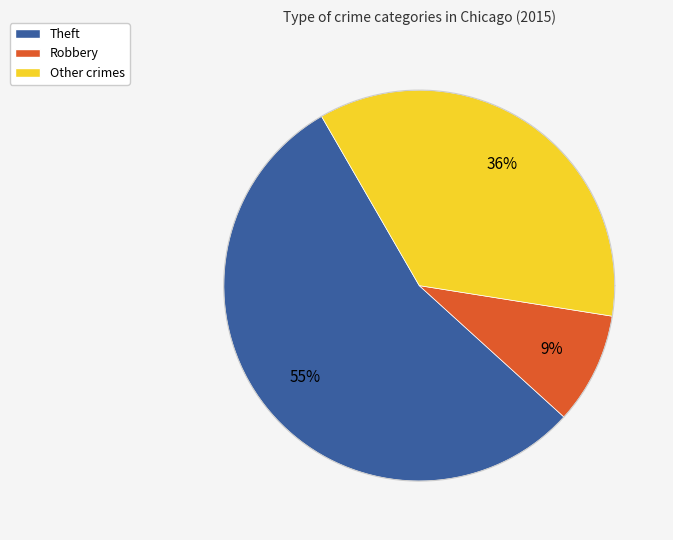

Which slice represents more than half of the pie?

Theft